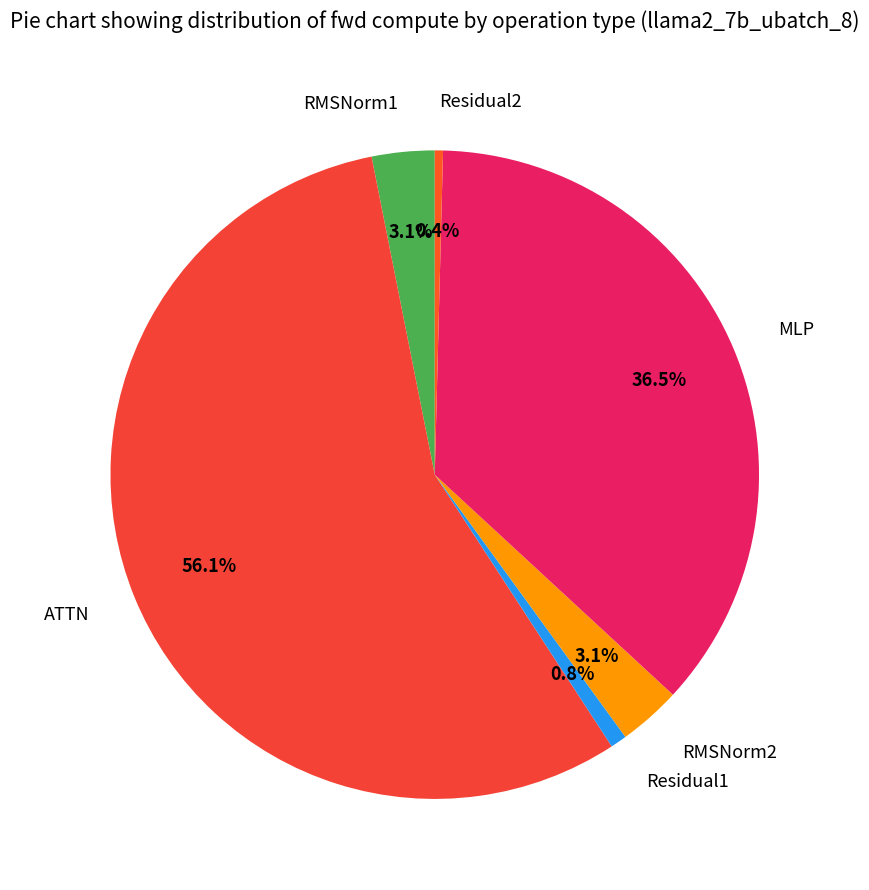

How much of the chart is everything except Residual2?

99.6%